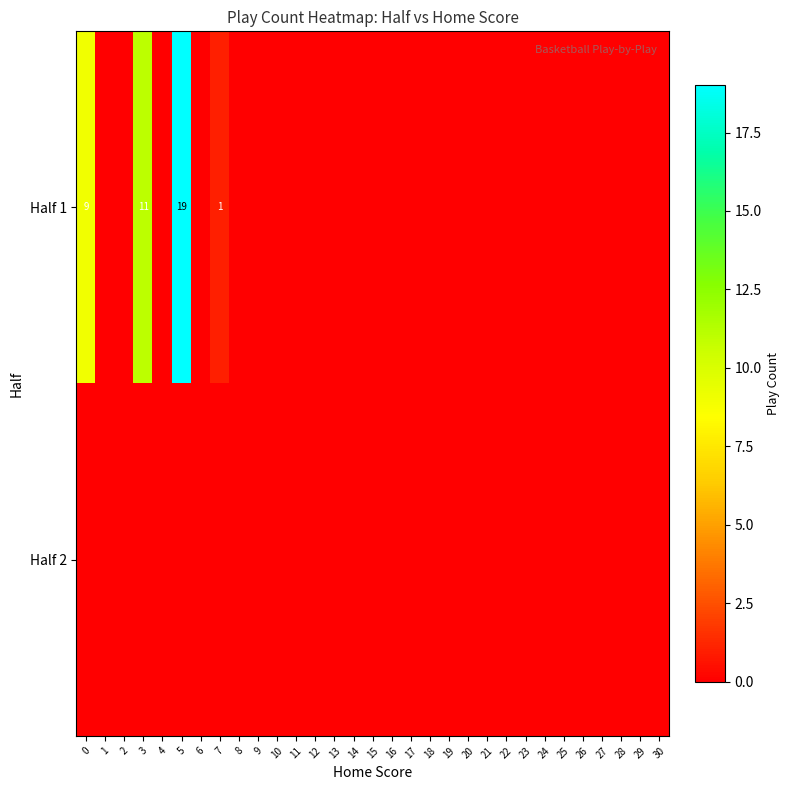

List the series in order of their peak value, lowest first.

Half 2, Half 1